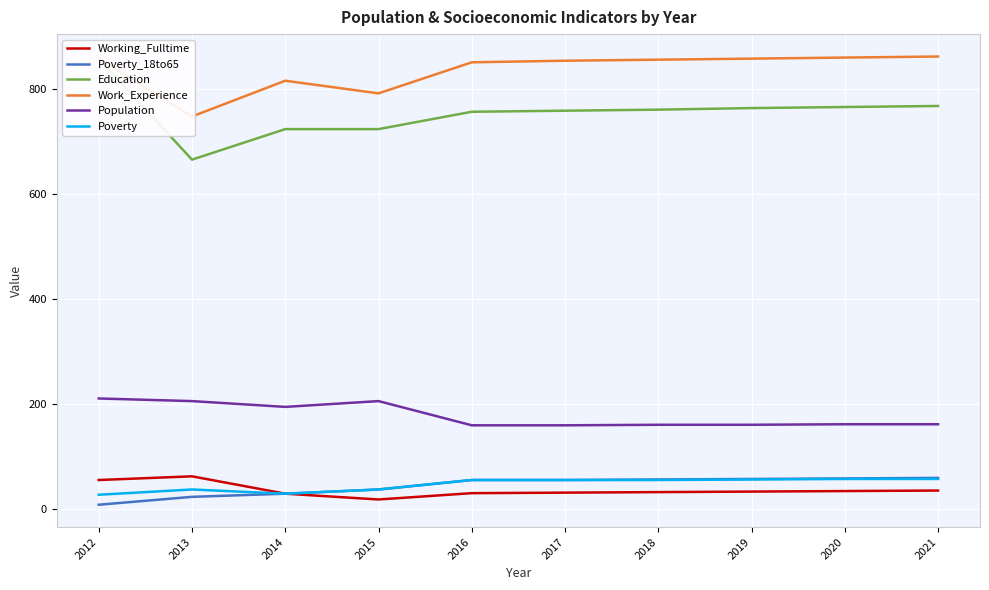

In Work_Experience, how many points are lower than both neighbors (excluding endpoints)?

2